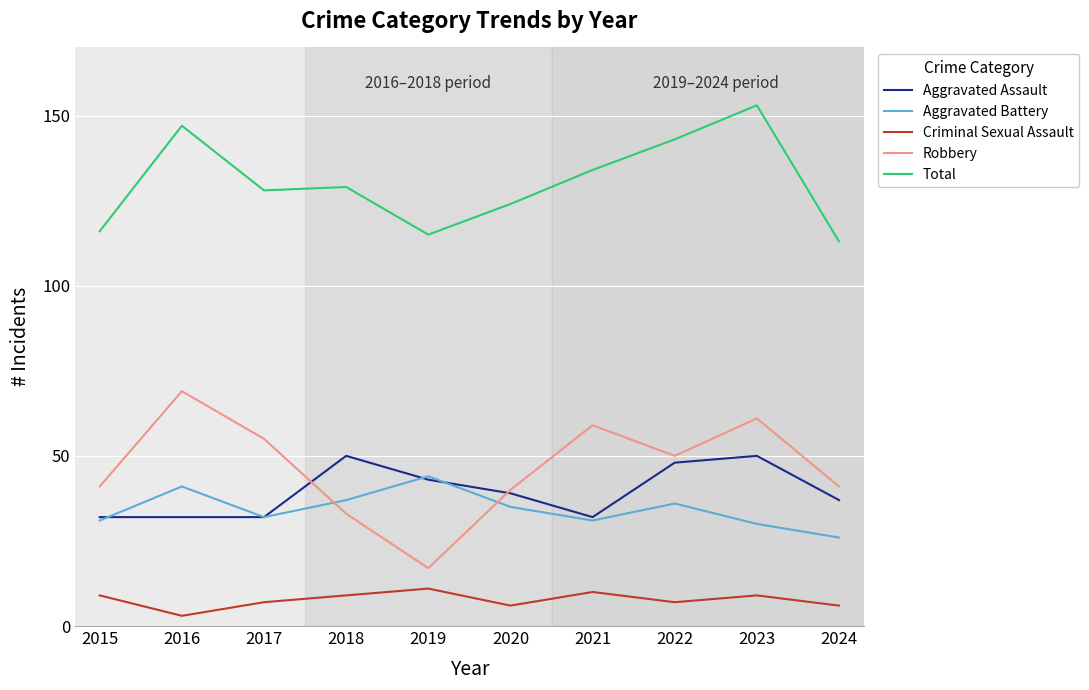

What is the difference between the maximum and minimum values in the Aggravated Assault series?

18